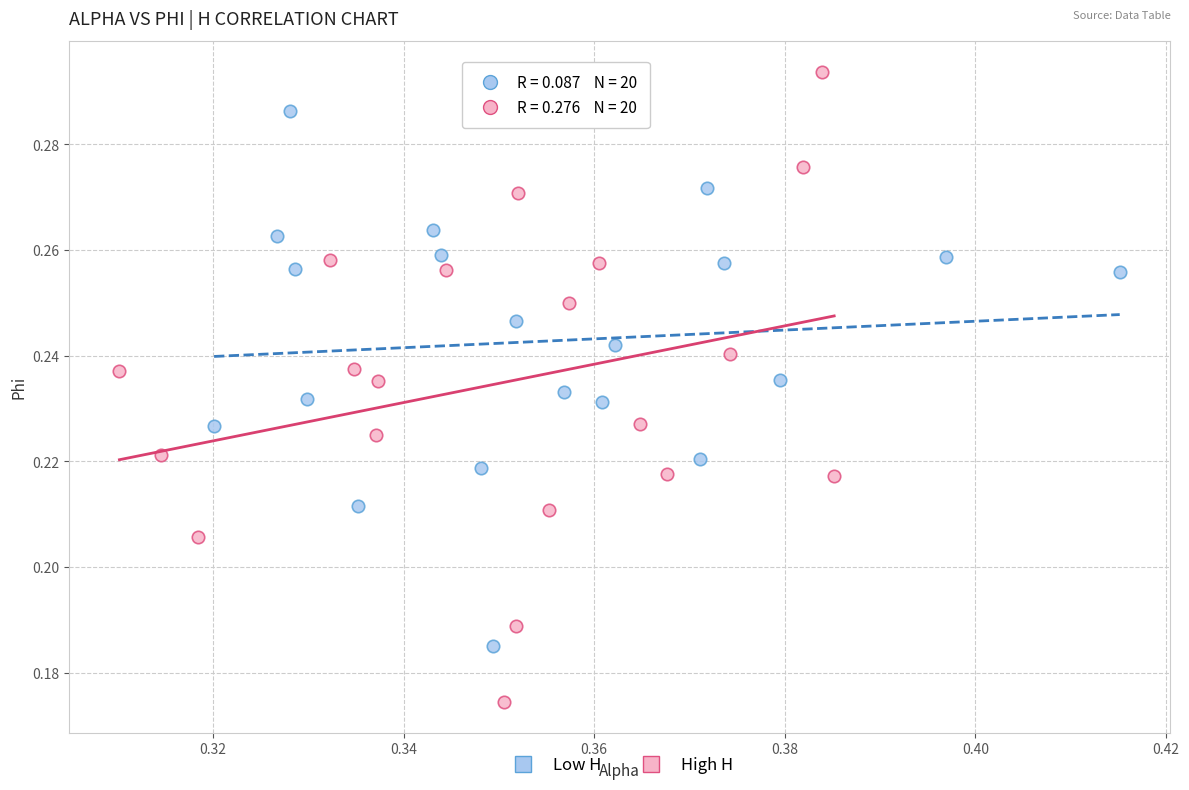

Which series reaches the minimum Y coordinate?

High H